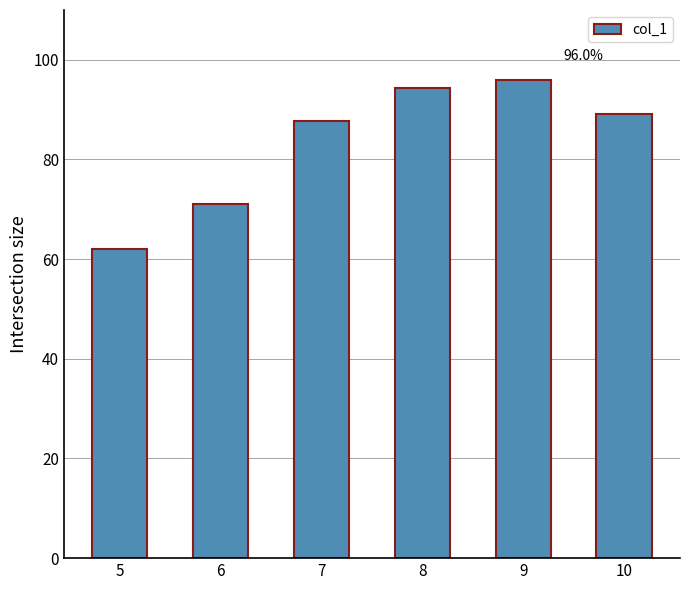

What is the change in value from 8 to 10?

-5.2